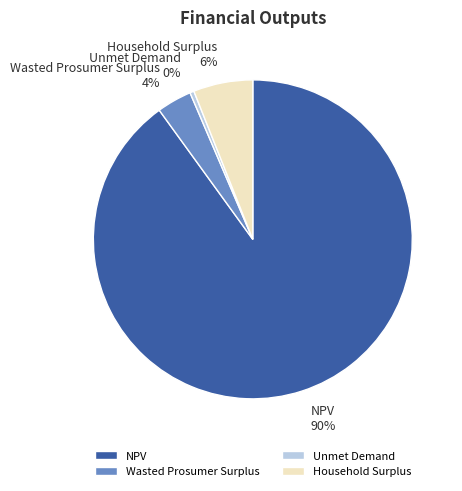

What is the majority slice?

NPV